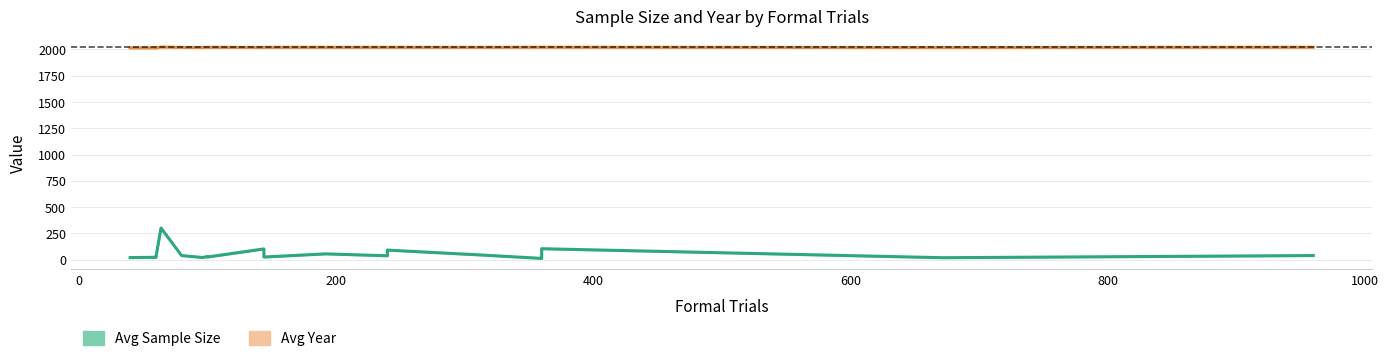

True or false: Avg Sample Size and Avg Year intersect in this chart.

False